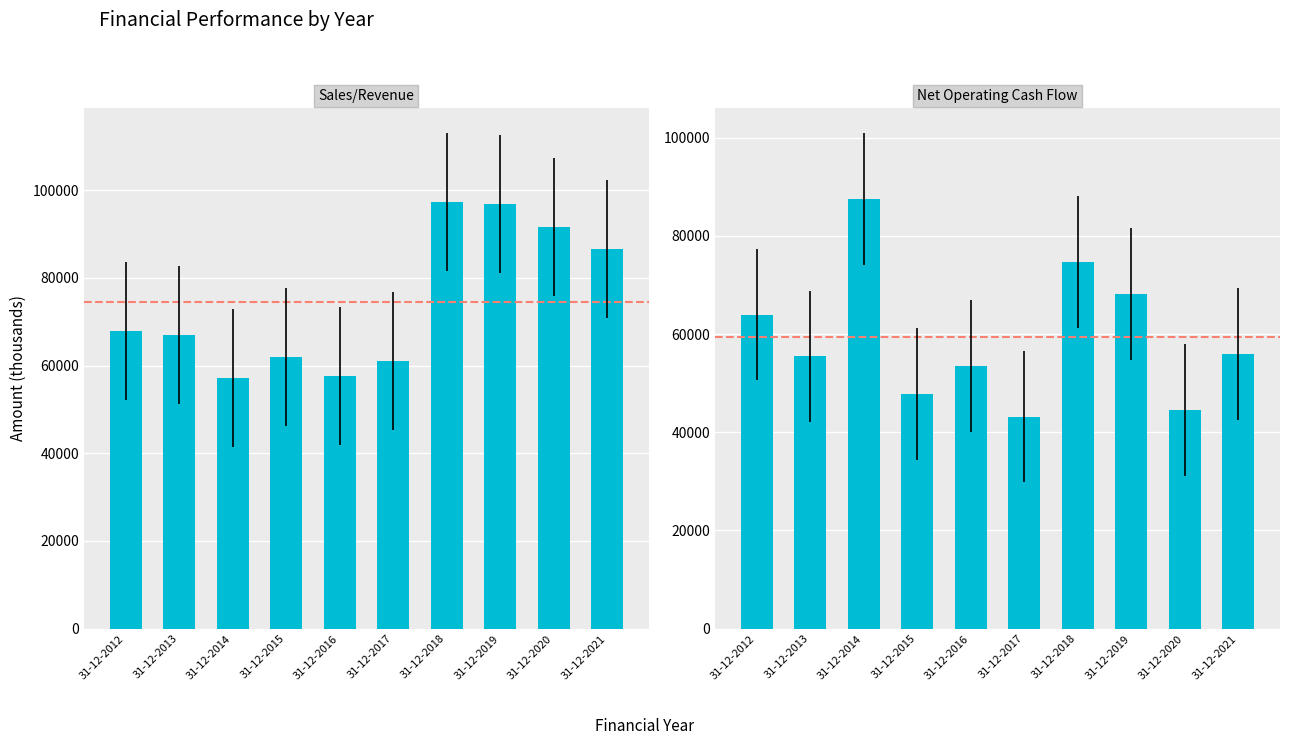

What is the sum of all Net Operating Cash Flow values?

594664.9